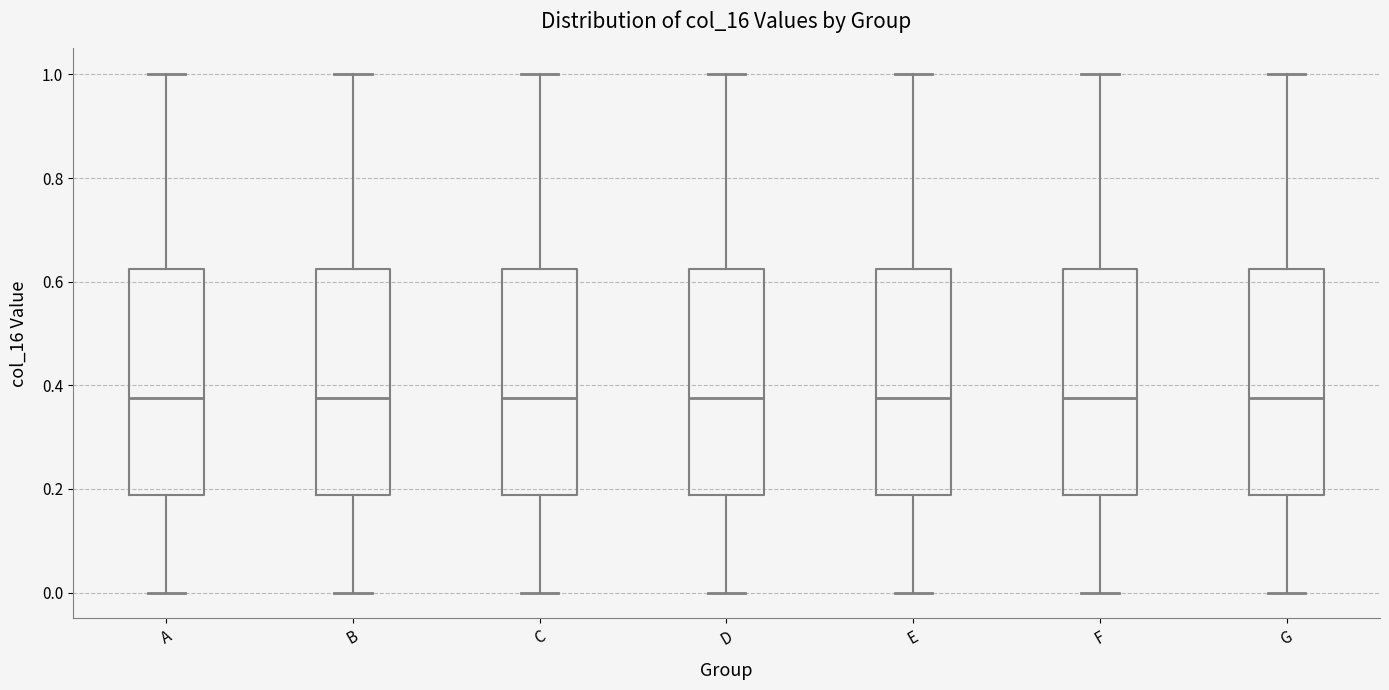

Reading left to right, read every box against the y-axis: the position of its median line, the range the box covers, and the ends of its whiskers. The values are not printed on the chart, so give them approximately, as read against the axis.

A: median 0.38, box 0.18 to 0.62, whiskers 0.00 to 1.00
B: median 0.38, box 0.18 to 0.62, whiskers 0.00 to 1.00
C: median 0.38, box 0.18 to 0.62, whiskers 0.00 to 1.00
D: median 0.38, box 0.18 to 0.62, whiskers 0.00 to 1.00
E: median 0.38, box 0.18 to 0.62, whiskers 0.00 to 1.00
F: median 0.38, box 0.18 to 0.62, whiskers 0.00 to 1.00
G: median 0.38, box 0.18 to 0.62, whiskers 0.00 to 1.00